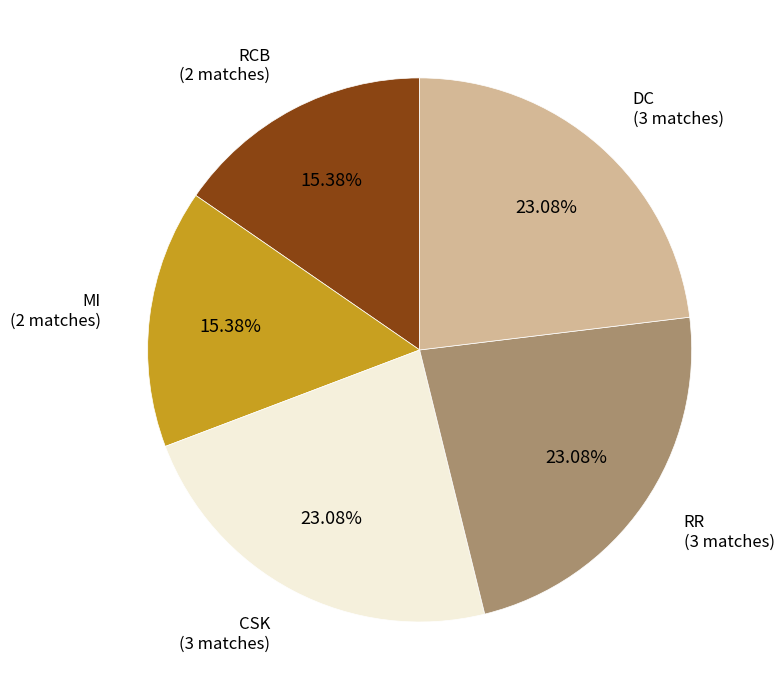

Approximately how many times larger is the value at MI compared to DC?

0.7